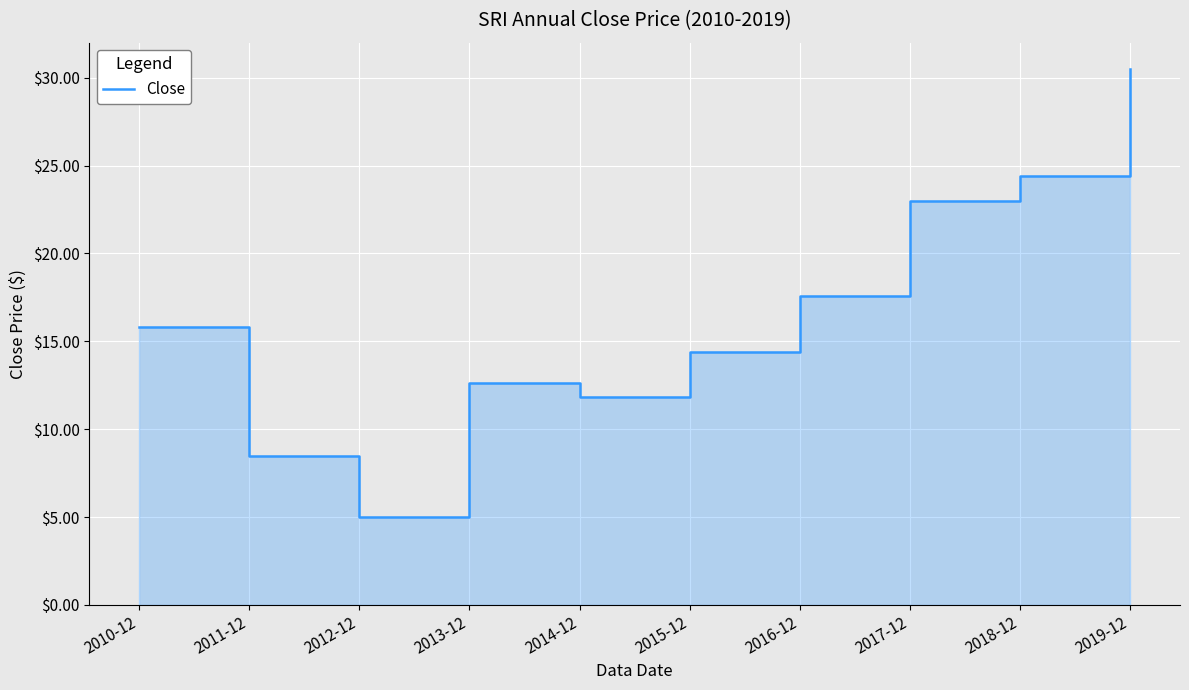

What is the sum of all values?

163.6